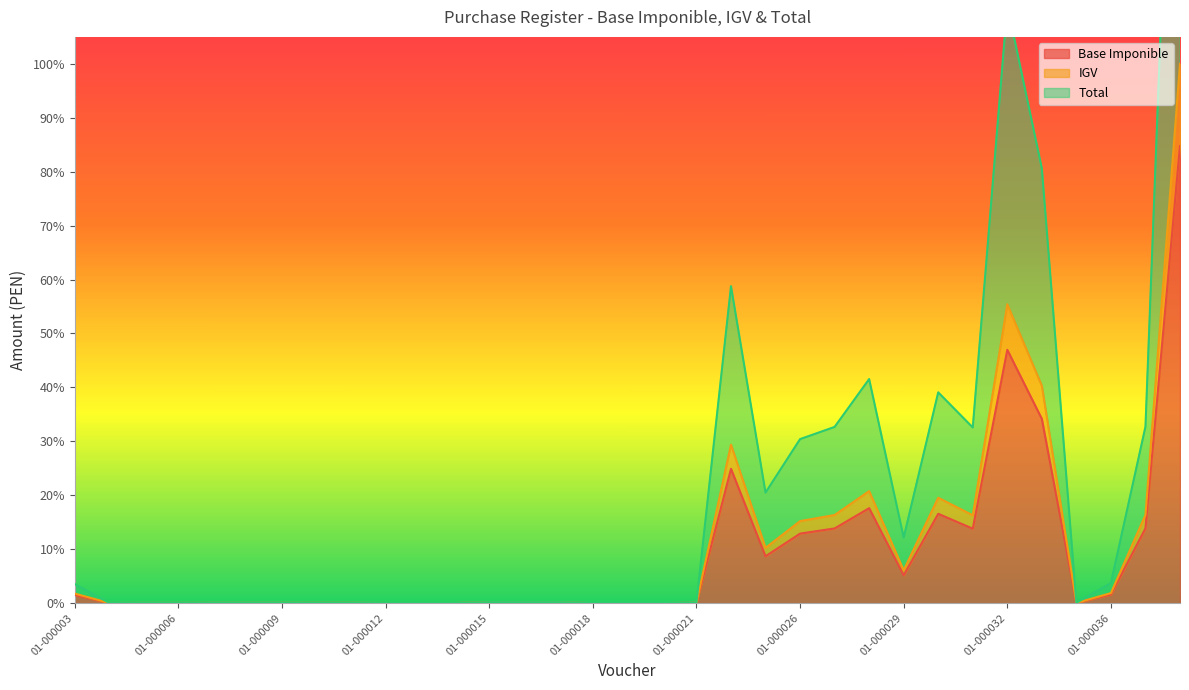

Rank the series at 01-000025 from lowest to highest value.

Base Imponible, IGV, Total